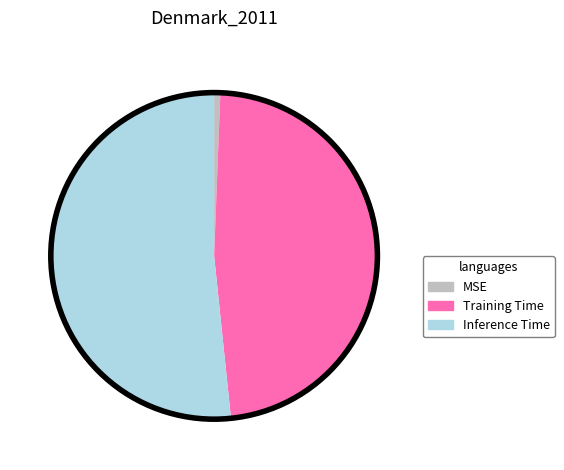

Which category has the biggest portion of the pie?

Inference Time